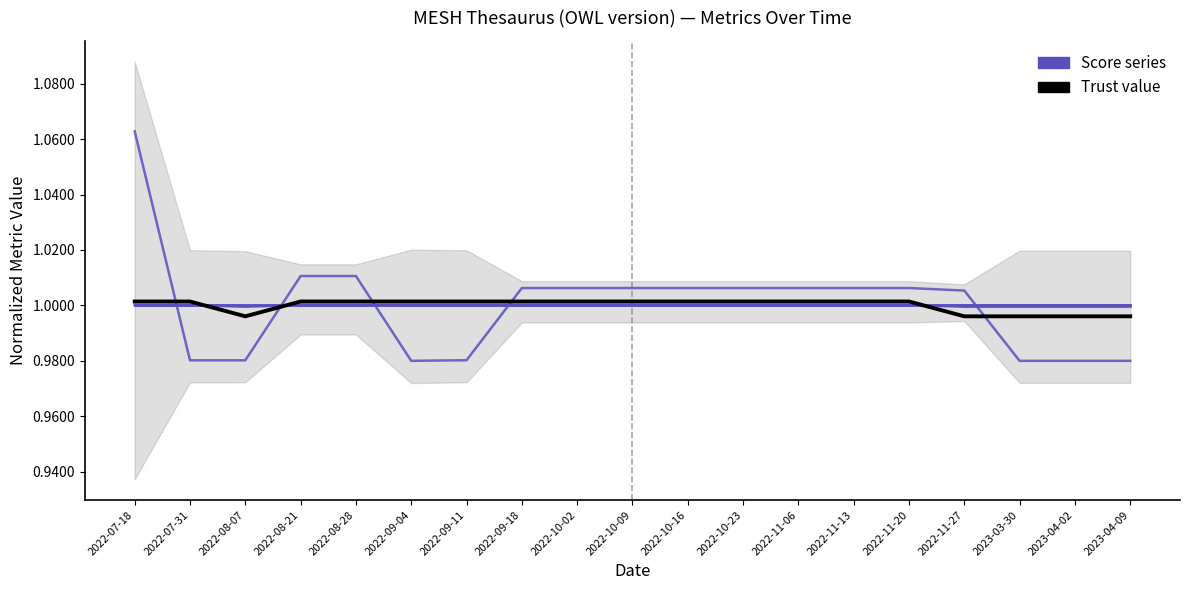

The value of Score series at 2022-07-18 is 0.3. True or false?

False